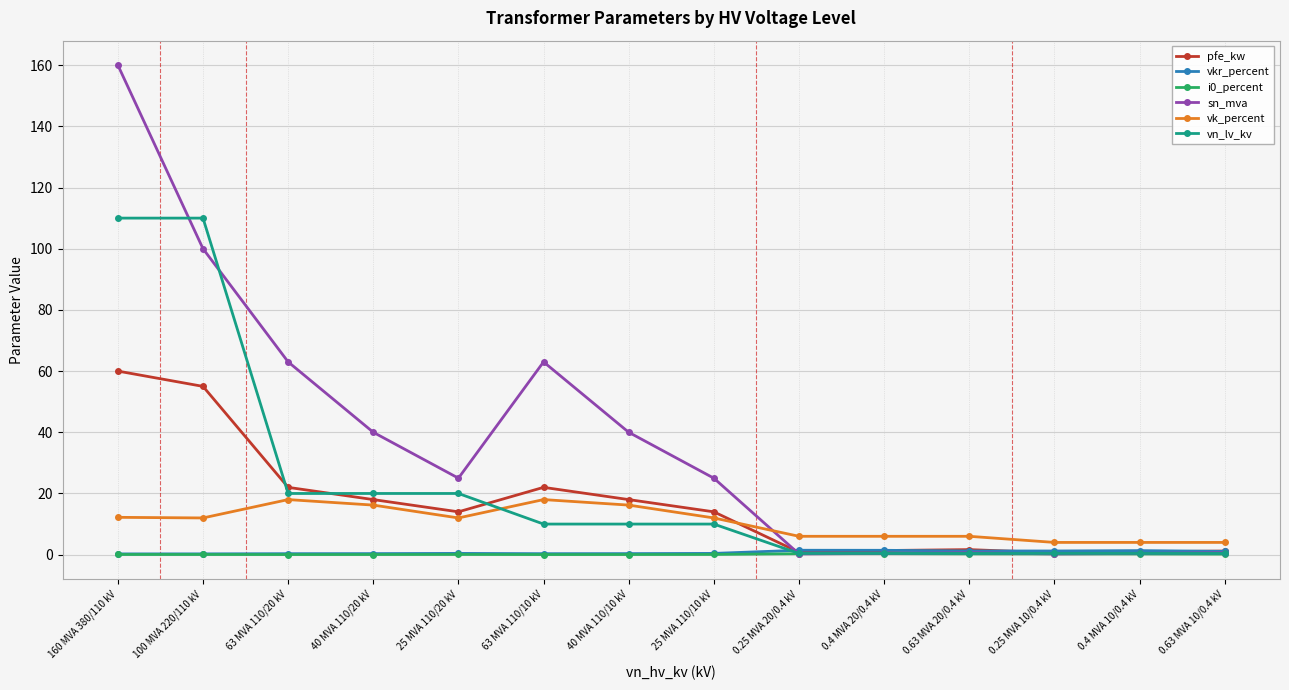

At which category is the sum across all series the highest?

160 MVA 380/110 kV